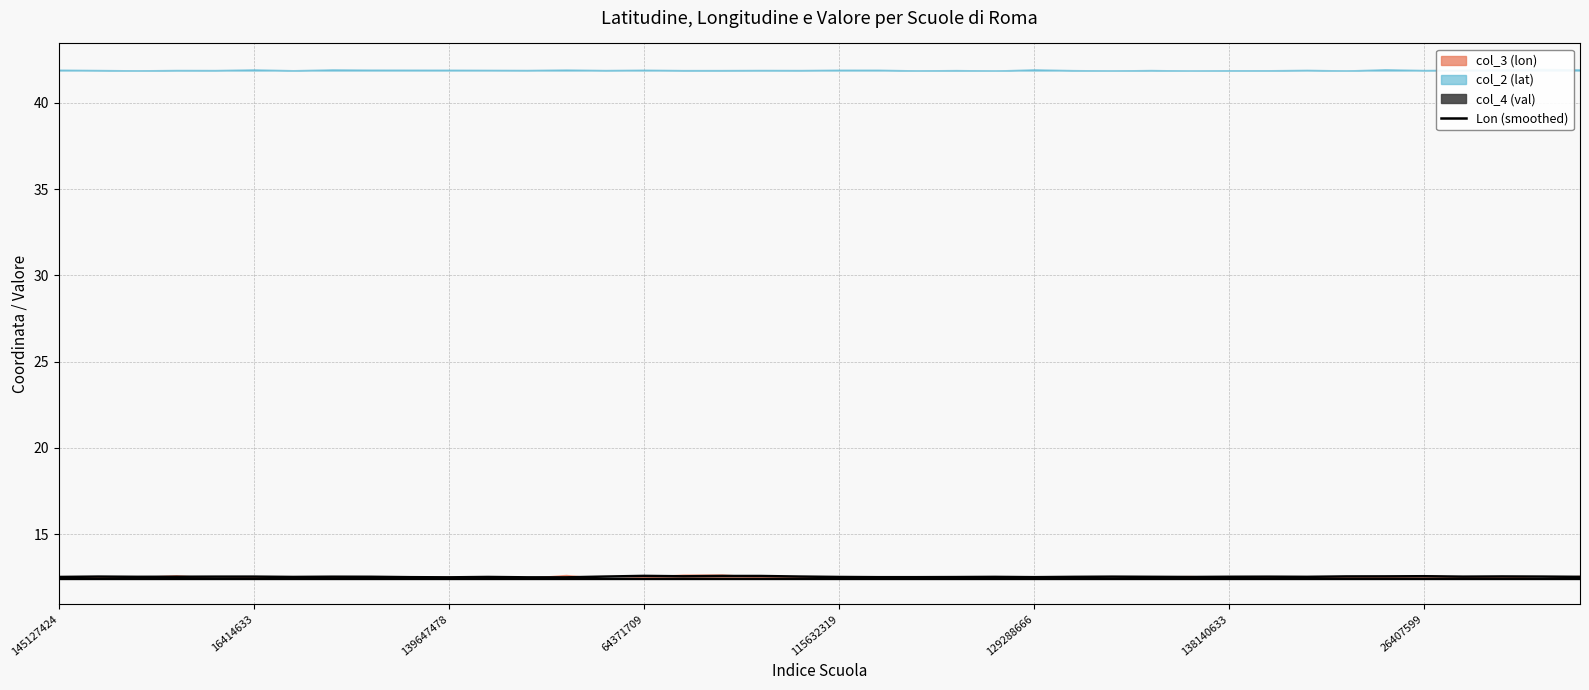

The Lon (smoothed) series shows 12.6 at 64371709. True or false?

True